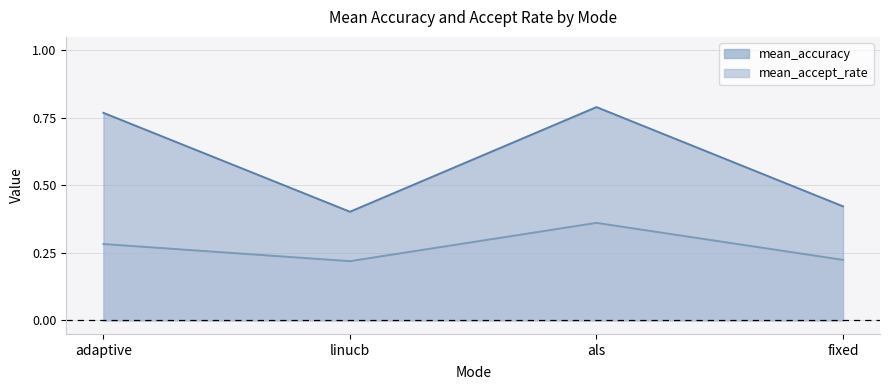

Is it true that mean_accept_rate equals 0.2 at fixed?

True